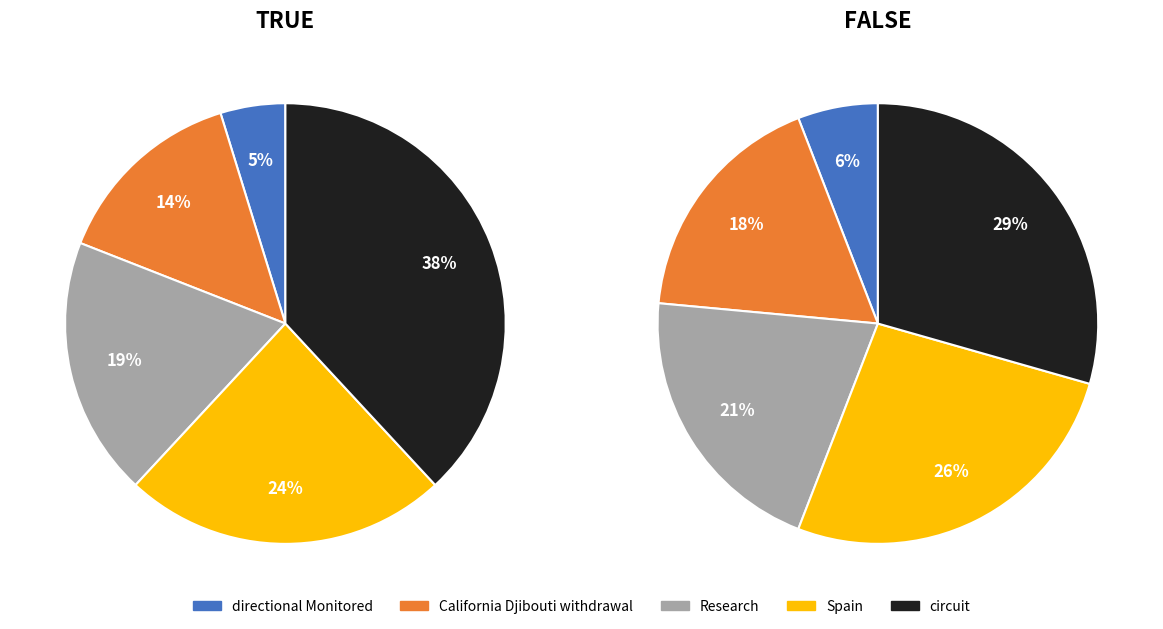

What is the total percentage of 2 and 3?

42.9%